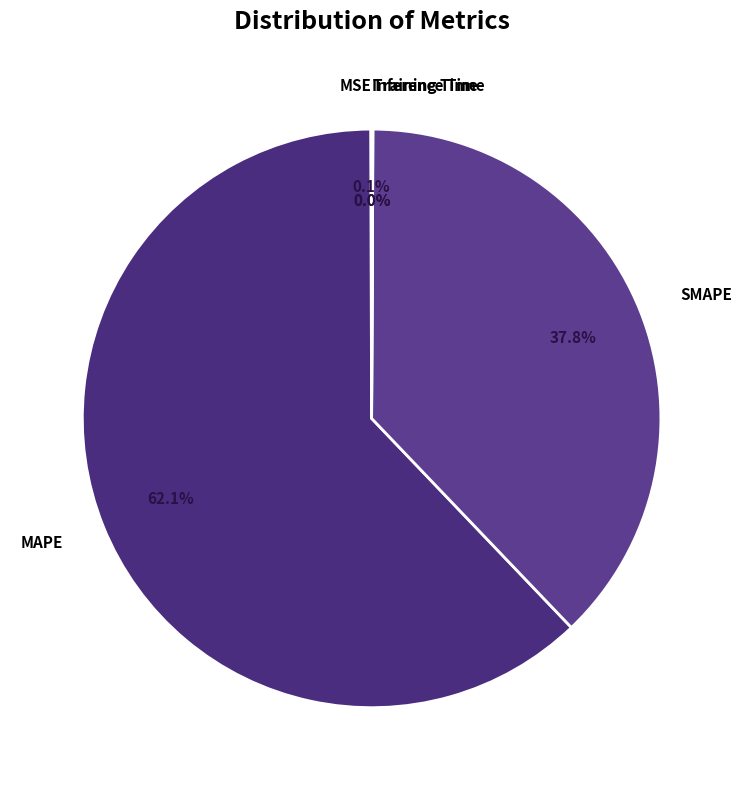

Rank the categories by value from highest to lowest.

MAPE, SMAPE, MSE, Inference Time, Training Time